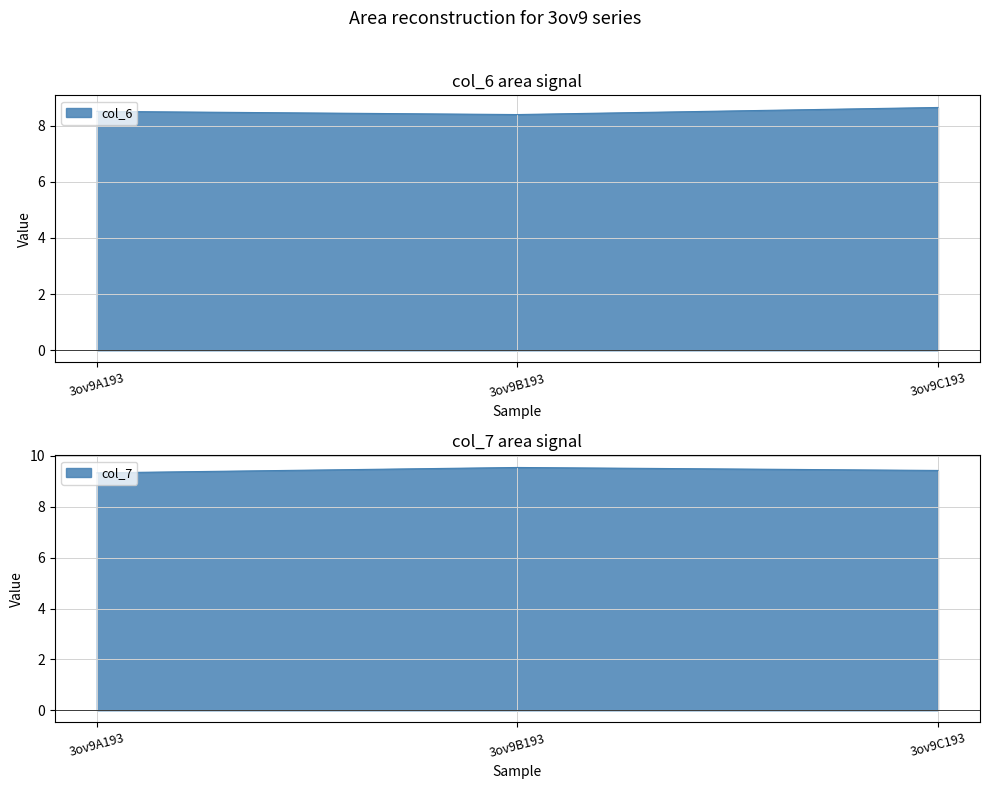

At how many categories does at least one series exceed 6?

3